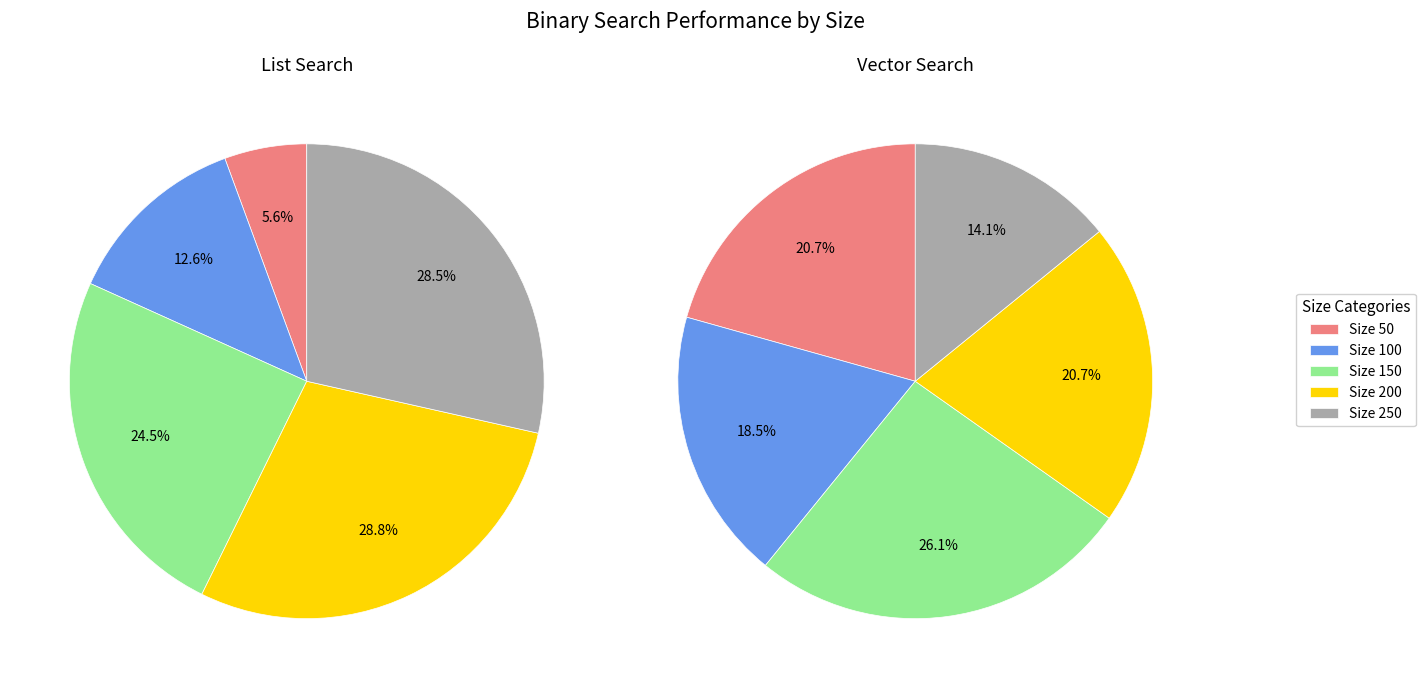

To the nearest percent, what portion does 100 represent?

13%